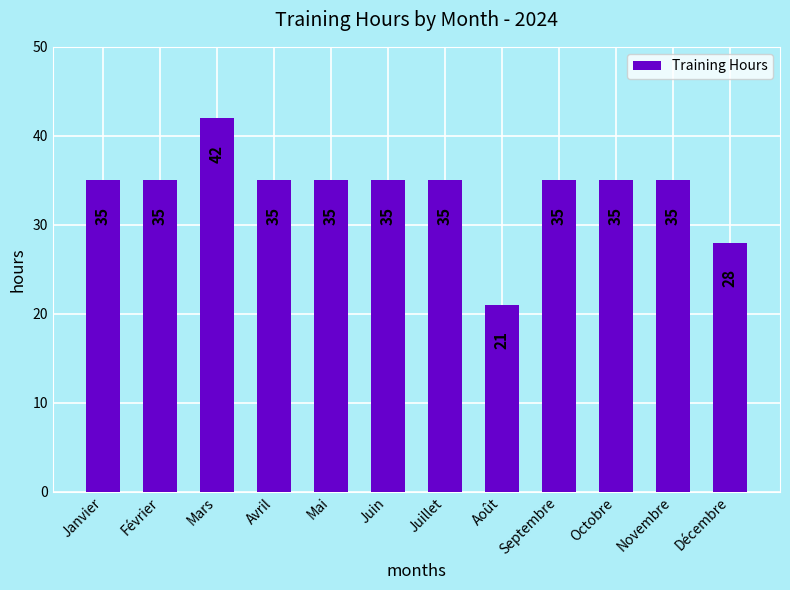

Are the bars horizontal?

No